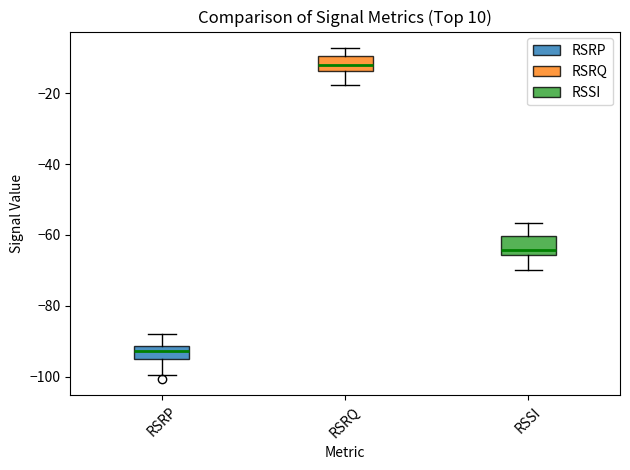

Reading left to right, transcribe this box plot: for each box, give where its median line is, the range the box spans, and where its two whiskers end, as read against the y-axis. The values are not printed on the chart, so give them approximately, as read against the axis.

RSRP: median -92 (inside the box), box -94 to -92, whiskers -100 to -88
RSRQ: median -12, box -14 to -10, whiskers -18 to -8
RSSI: median -64, box -66 to -60, whiskers -70 to -56